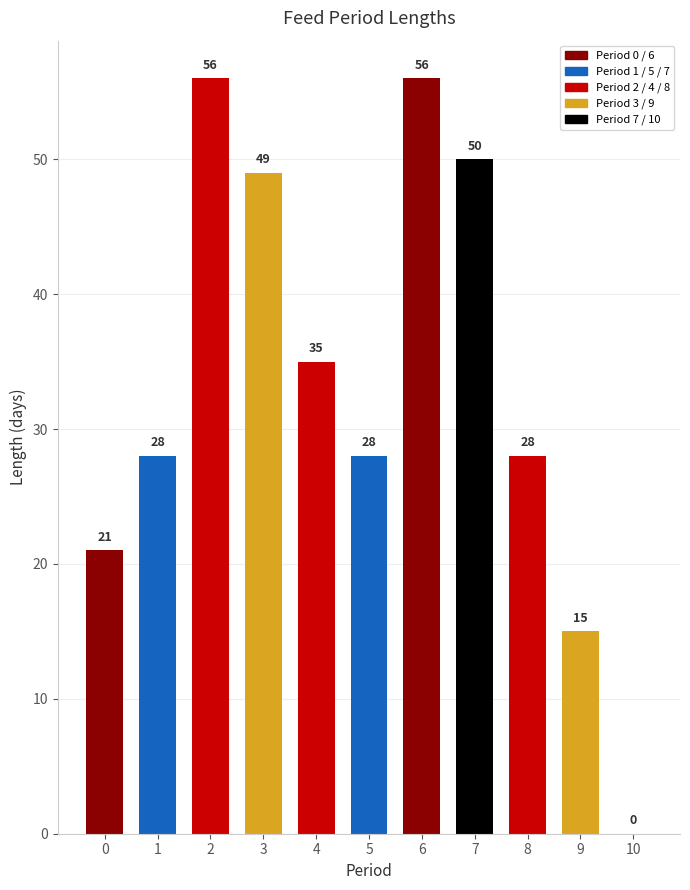

The chart shows a value of 56 at 6. True or false?

True